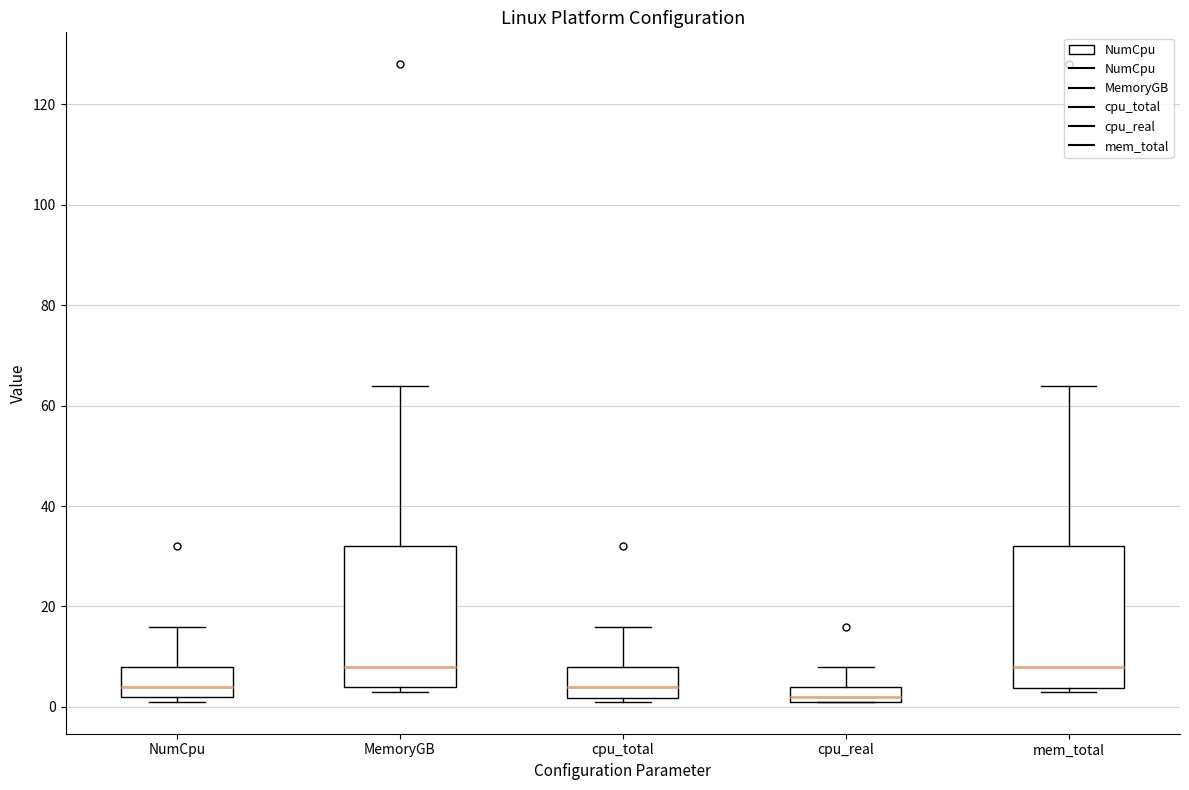

Where is the upper edge of the box for cpu_real on the y-axis? The values are not printed on the chart, so give them approximately, as read against the axis.

4